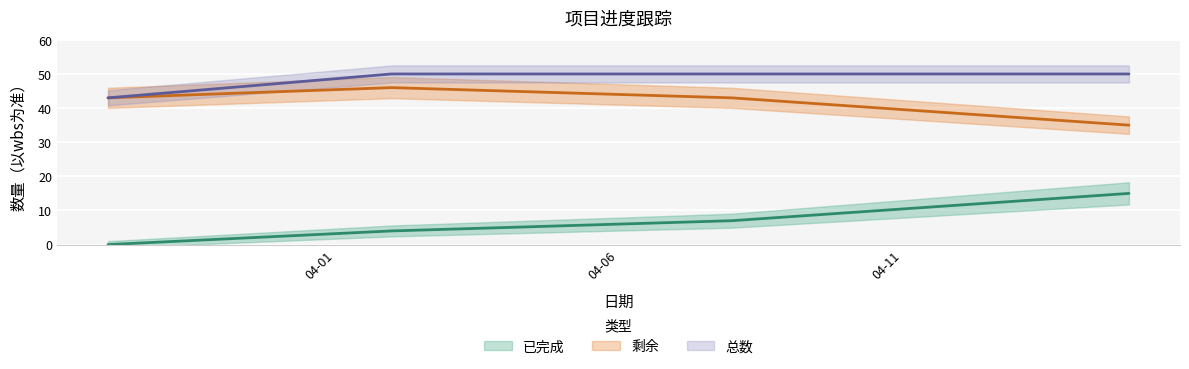

How many series are shown in this chart?

3